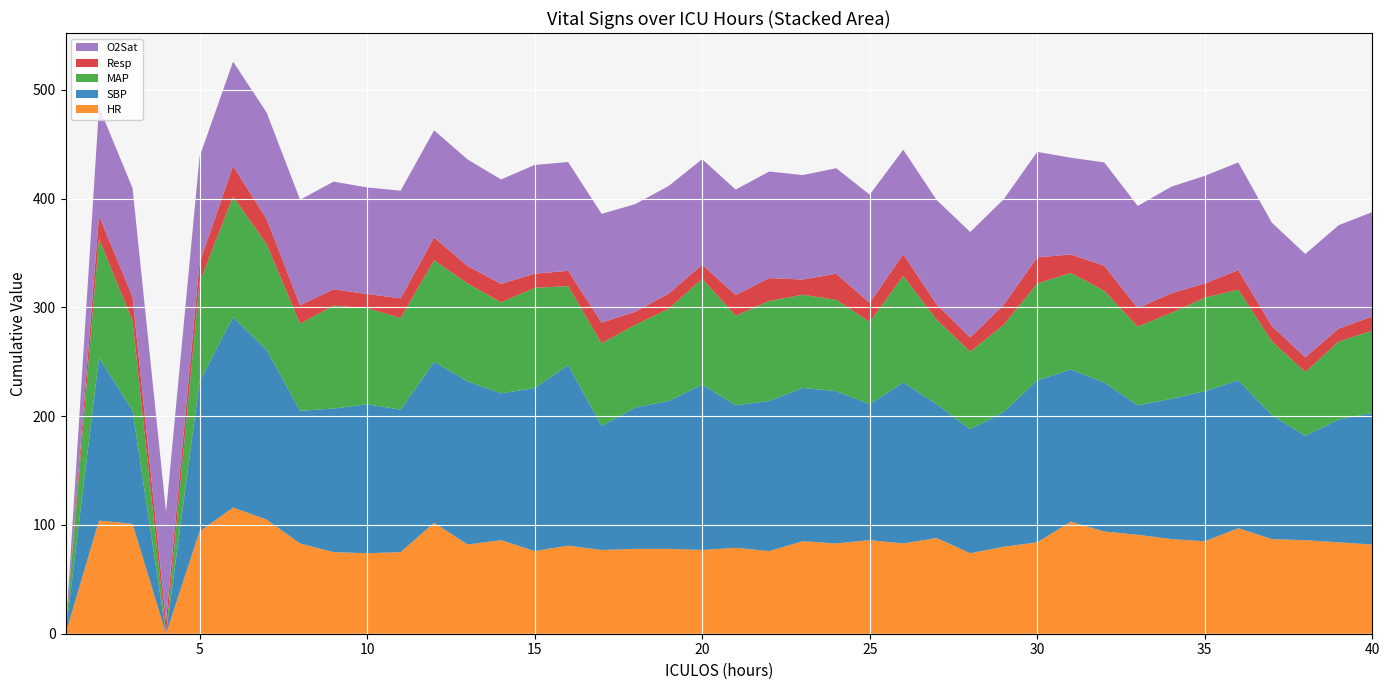

Reading left to right, extract all data points from this chart.

HR: 1=0.0	2=104.0	3=101.0	4=0.0	5=94.0	6=116.0	7=105.0	8=83.0	9=75.0	10=74.0	11=75.0	12=102.0	13=82.0	14=86.0	15=76.0	16=81.0	17=77.0	18=78.0	19=78.0	20=77.0	21=79.0	22=76.0	23=85.0	24=83.0	25=86.0	26=83.0	27=88.0	28=74.0	29=80.0	30=84.0	31=103.0	32=94.0	33=91.0	34=87.0	35=85.0	36=97.0	37=87.0	38=86.0	39=84.0	40=82.0
SBP: 1=0.0	2=150.0	3=104.0	4=0.0	5=138.0	6=175.0	7=156.0	8=122.0	9=132.0	10=137.0	11=131.0	12=148.0	13=150.0	14=135.0	15=150.0	16=166.0	17=114.0	18=130.0	19=136.0	20=152.0	21=131.0	22=138.0	23=141.0	24=140.0	25=125.0	26=148.0	27=123.0	28=114.0	29=124.0	30=149.0	31=140.0	32=137.0	33=119.0	34=129.0	35=138.0	36=136.0	37=114.0	38=96.0	39=113.0	40=121.0
MAP: 1=0.0	2=109.3	3=82.7	4=0.0	5=91.0	6=111.0	7=97.3	8=80.0	9=94.7	10=88.3	11=84.3	12=93.3	13=90.0	14=83.7	15=92.0	16=72.7	17=76.0	18=76.0	19=84.7	20=97.3	21=82.3	22=92.0	23=85.7	24=84.0	25=75.7	26=98.0	27=77.7	28=71.3	29=80.0	30=89.0	31=88.7	32=84.3	33=72.3	34=79.0	35=86.0	36=83.3	37=68.0	38=58.7	39=71.7	40=75.7
Resp: 1=0.0	2=21.0	3=22.0	4=12.0	5=18.0	6=28.0	7=23.0	8=17.0	9=15.0	10=13.0	11=18.0	12=21.0	13=16.0	14=17.0	15=13.0	16=14.0	17=19.0	18=12.0	19=14.0	20=13.0	21=19.0	22=21.0	23=14.0	24=24.0	25=17.5	26=20.0	27=14.0	28=13.0	29=18.5	30=24.0	31=17.0	32=23.0	33=17.0	34=18.0	35=13.0	36=18.0	37=14.0	38=13.5	39=12.0	40=13.0
O2Sat: 1=0.0	2=100.0	3=100.0	4=100.0	5=97.5	6=96.0	7=98.0	8=97.0	9=99.0	10=98.0	11=99.0	12=98.5	13=98.0	14=96.0	15=100.0	16=100.0	17=100.0	18=99.0	19=99.0	20=97.0	21=97.0	22=98.0	23=96.0	24=97.0	25=99.5	26=96.0	27=96.0	28=97.0	29=97.0	30=97.0	31=89.0	32=95.0	33=94.0	34=98.0	35=99.0	36=99.0	37=95.0	38=95.0	39=95.0	40=96.0